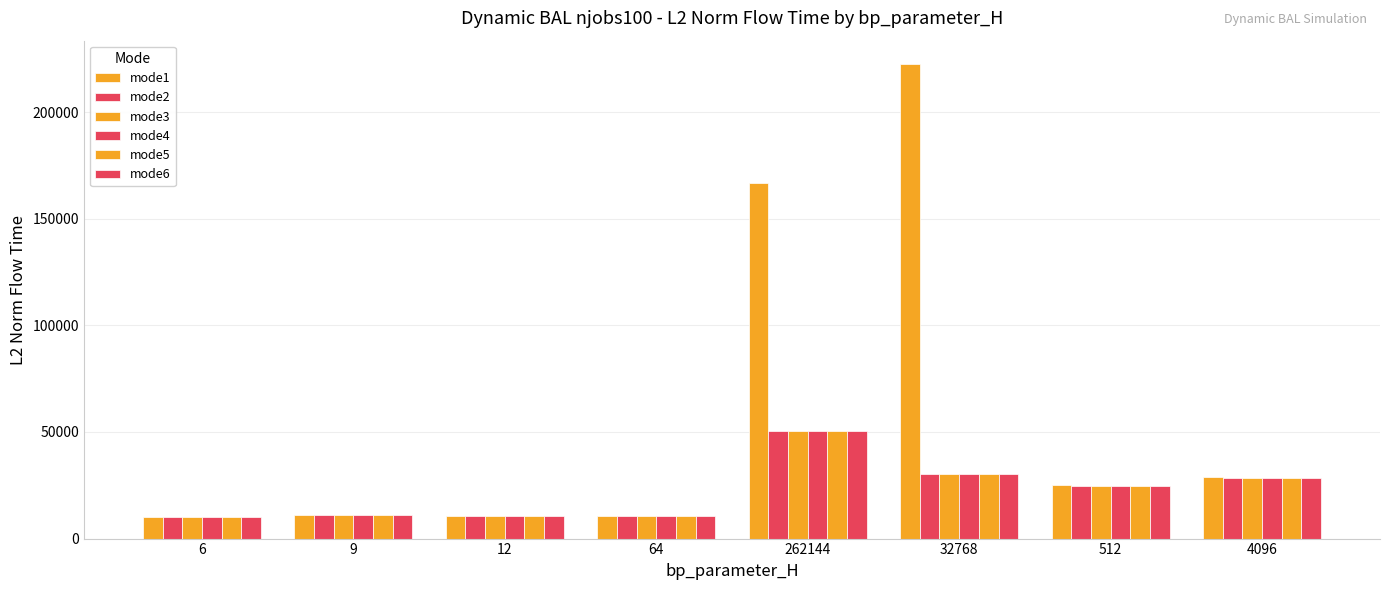

How many data points does each series have?

8